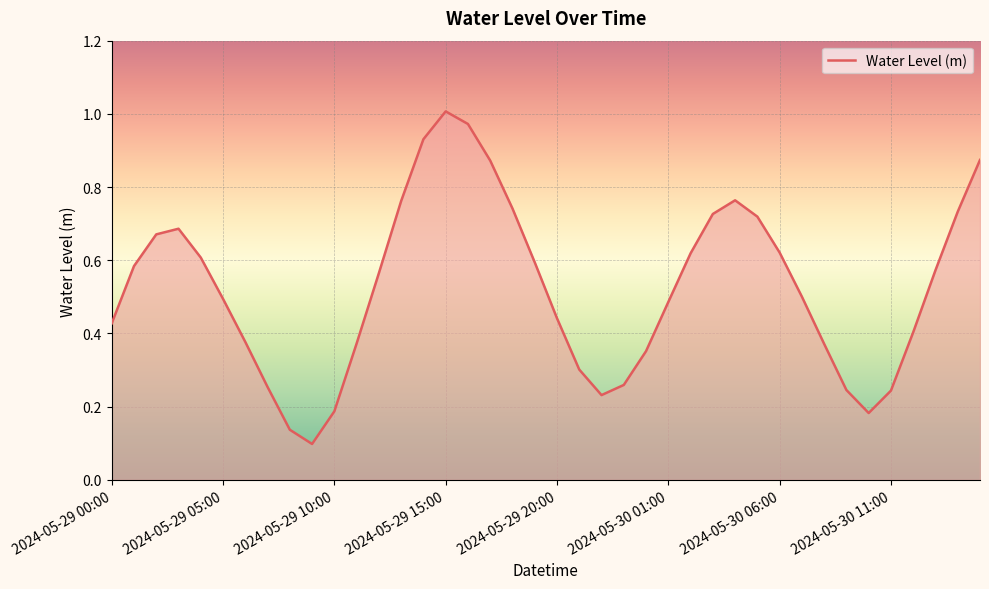

At which category does the chart reach its peak across all series?

2024-05-29 15:00